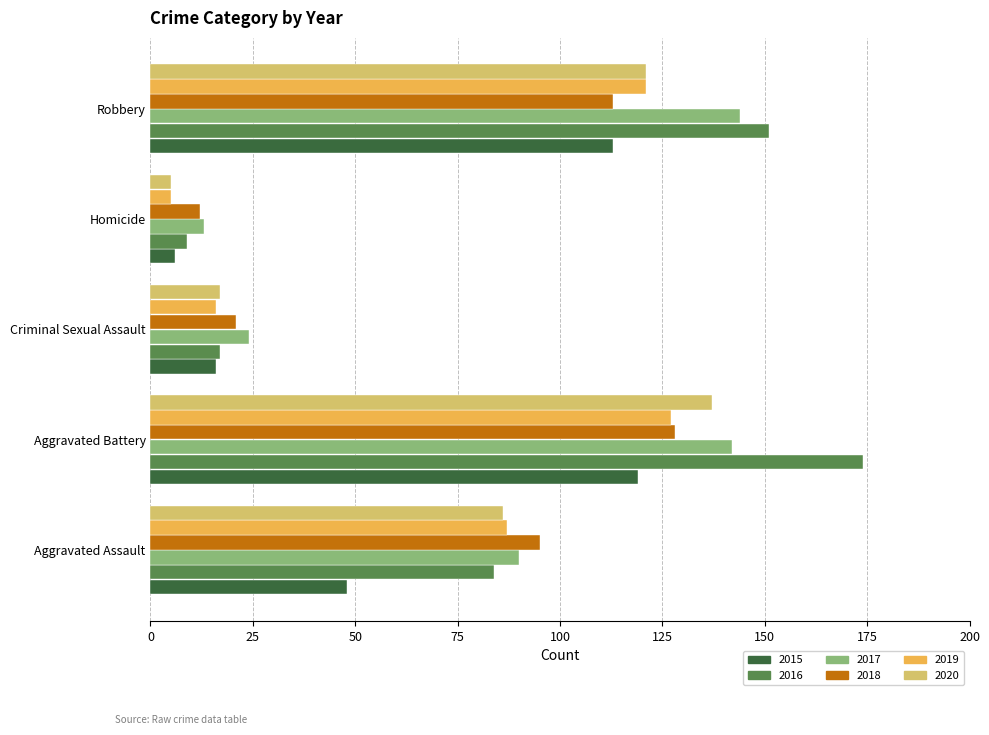

Is the value of 2018 at Aggravated Assault greater than the value of 2015 at Aggravated Assault?

Yes